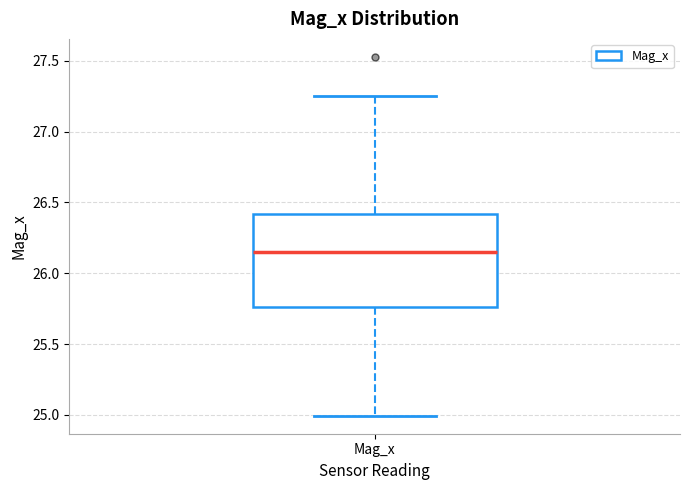

Transcribe this box plot: give where the median line is, the range the box spans, and where the two whiskers end, as read against the y-axis. The values are not printed on the chart, so give them approximately, as read against the axis.

median 26.15, box 25.75 to 26.40, whiskers 25.00 to 27.25